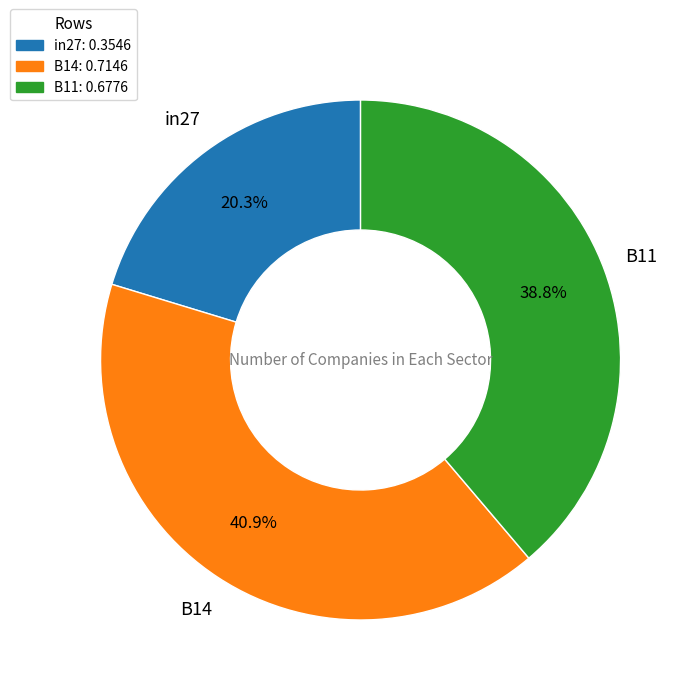

To the nearest percent, what is the difference between the largest and smallest slice percentages?

21%